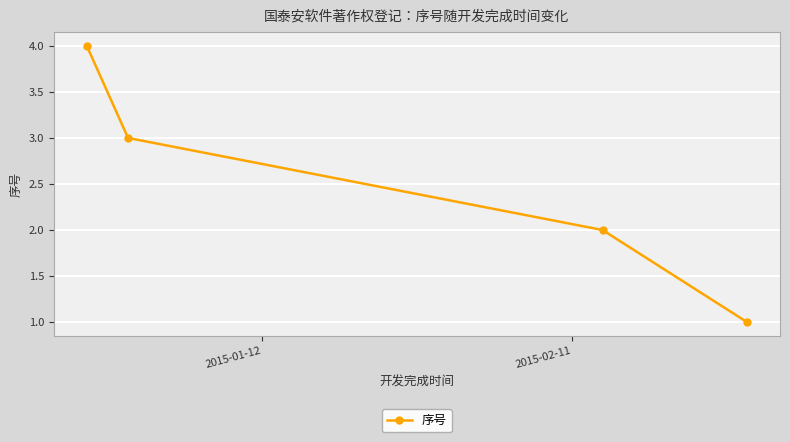

What is the maximum value shown in the chart?

4